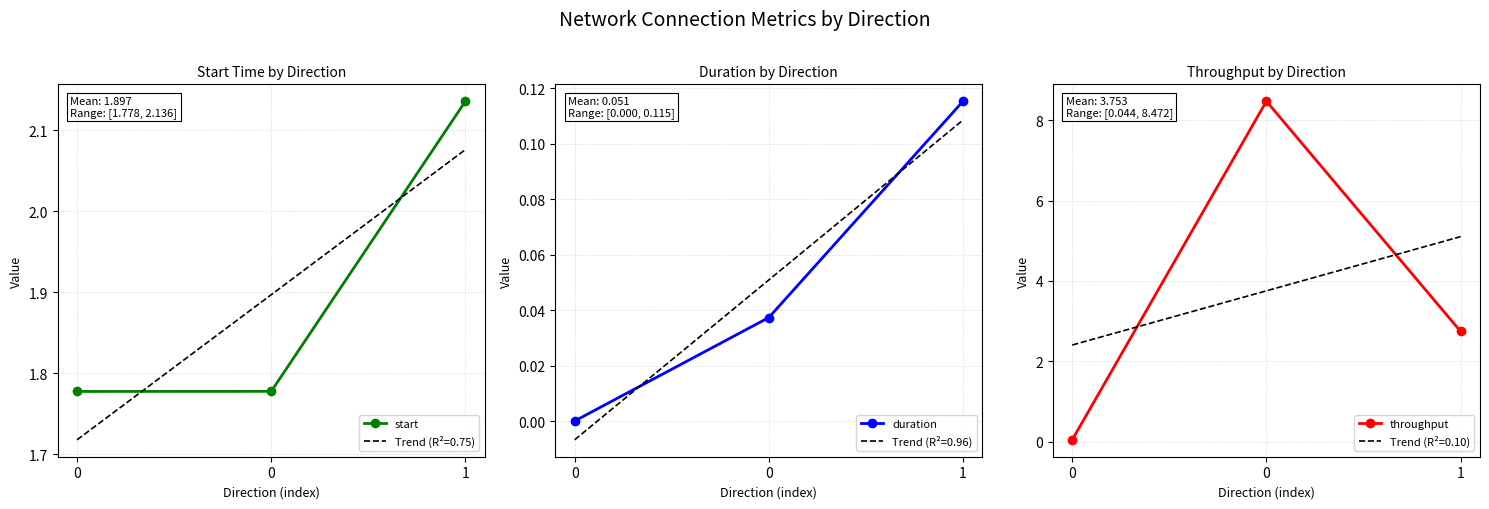

Reading left to right, extract all data points from this chart.

start: 1.8	1.8	2.1
duration: 0.0	0.0	0.1
throughput: 0.0	8.5	2.7